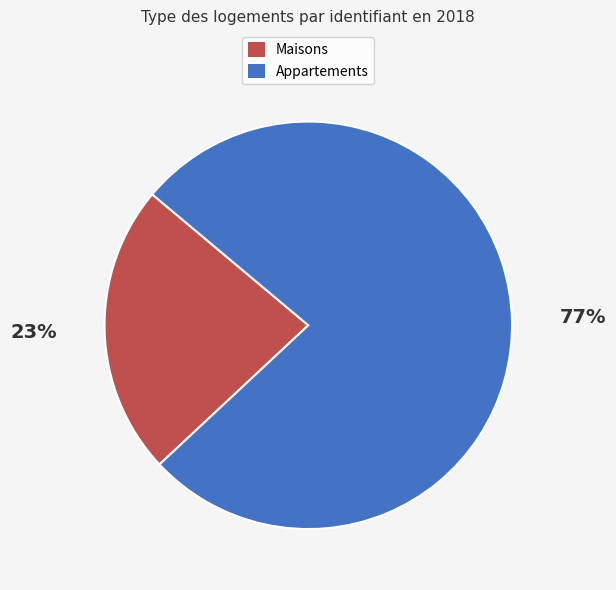

To the nearest percent, what is the average slice percentage?

50%